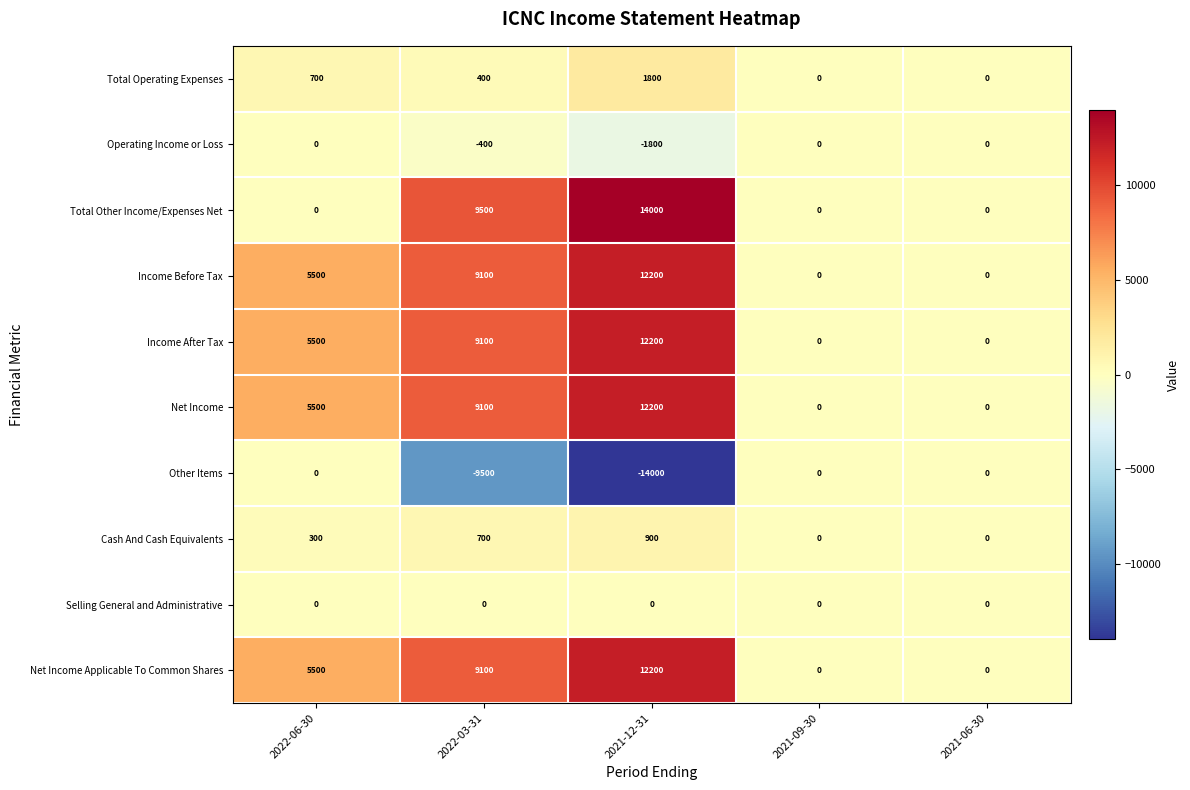

How many Total Operating Expenses values are between 0 and 700?

4